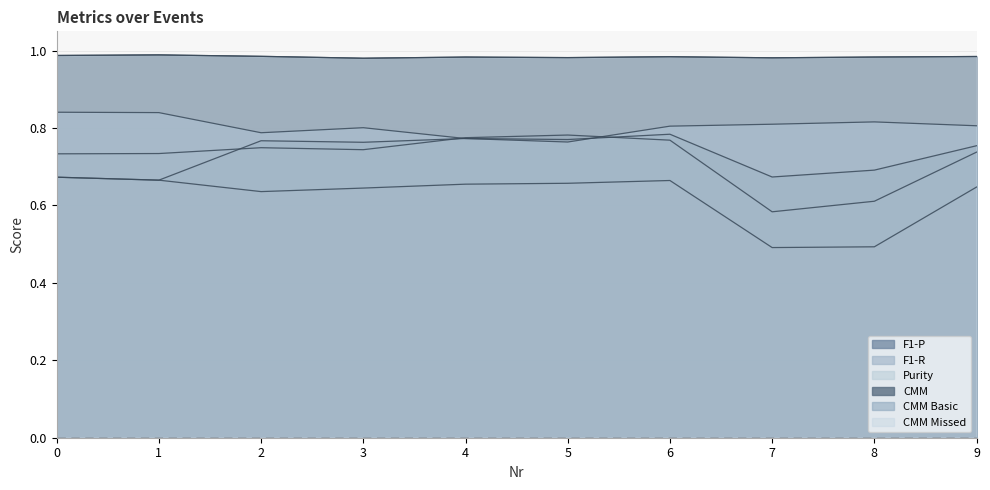

Read the CMM value at 1.

1.0